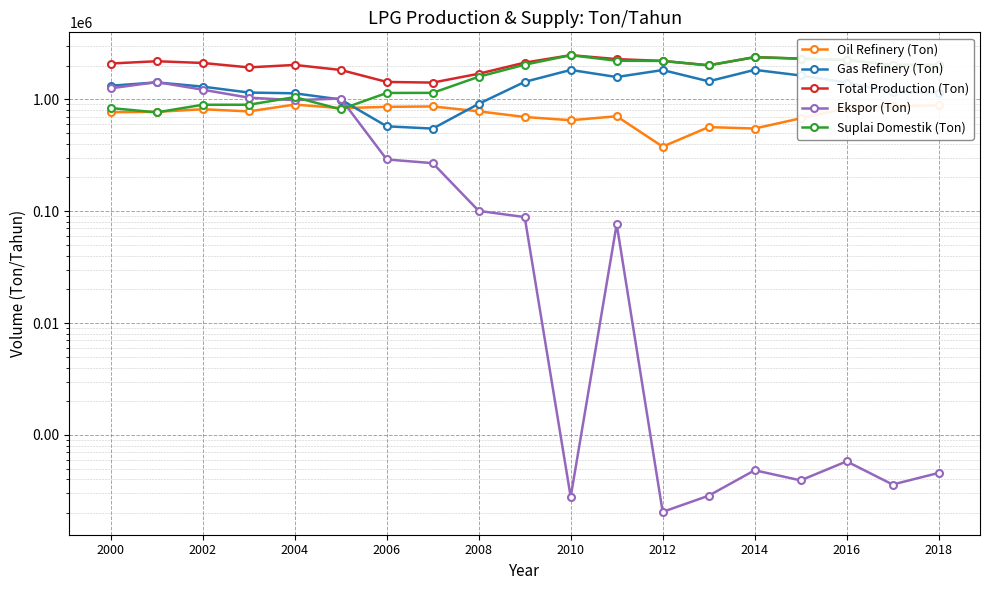

Where is Oil Refinery (Ton) nearest to the value 636818?

2010